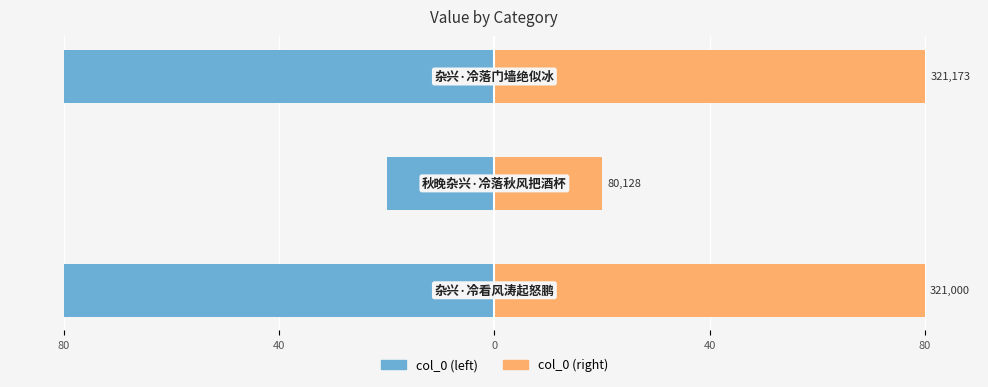

How many bars are there in total?

6